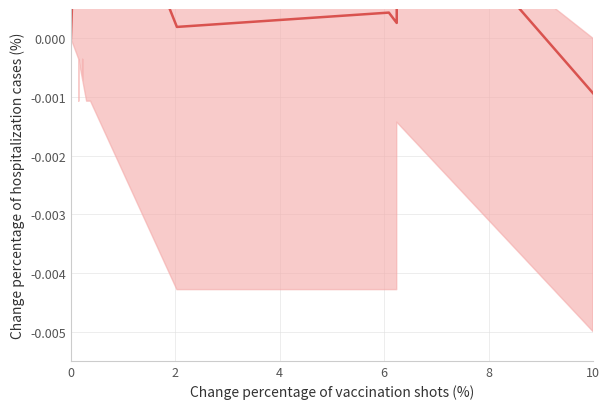

True or false: there are more than 0 points higher than both neighbors.

True